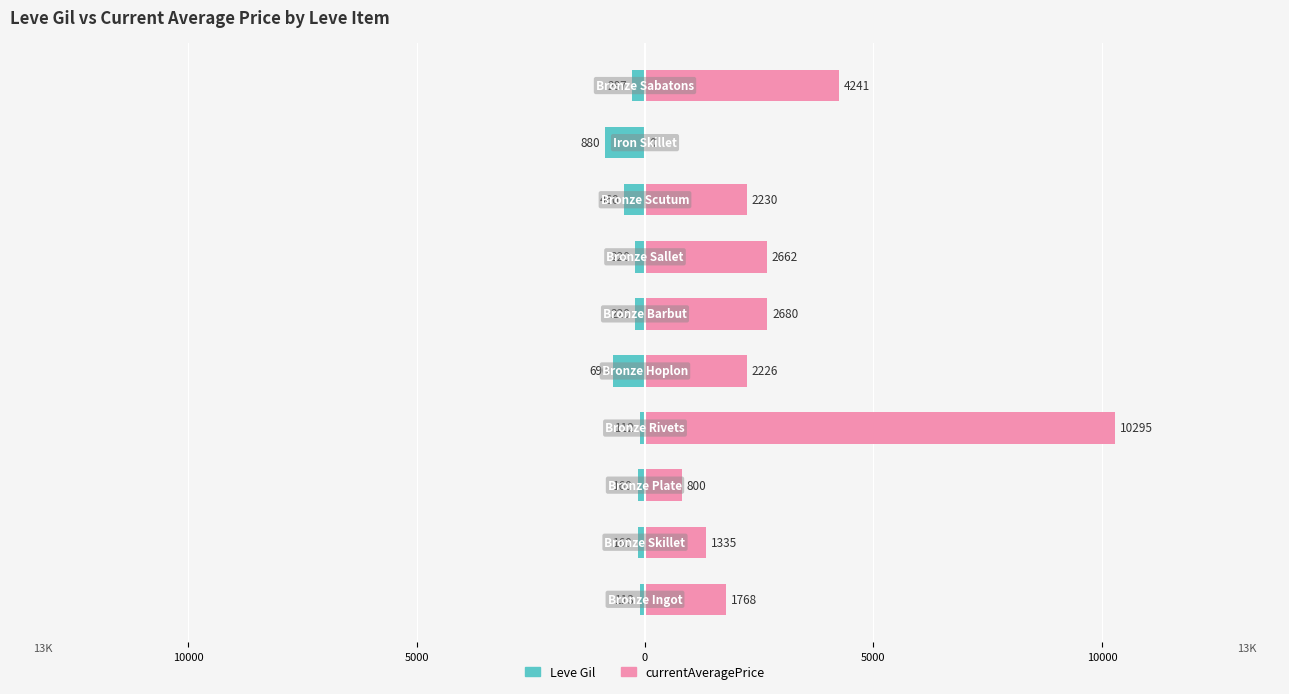

Rank the series at 0 from highest to lowest value.

currentAveragePrice, Leve Gil